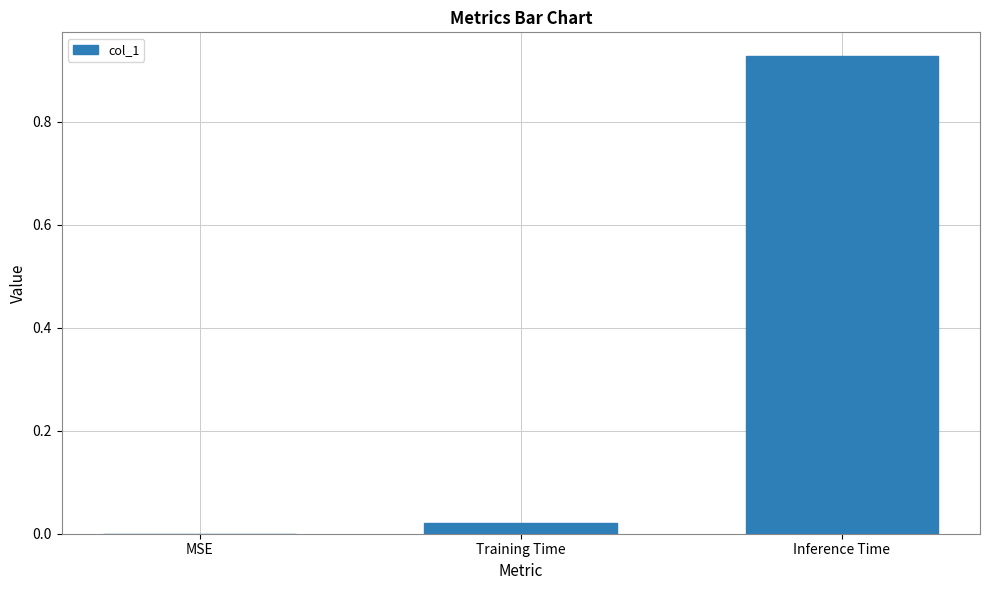

At which category does the chart reach its peak across all series?

Inference Time